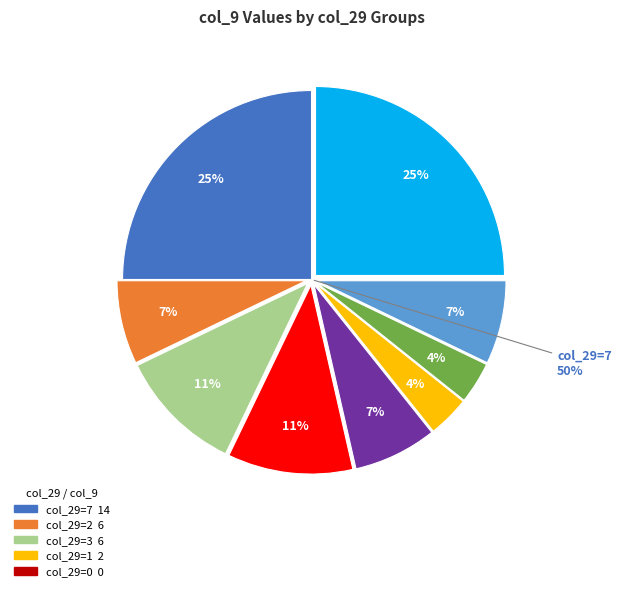

What portion of the pie excludes 4?

92.9%